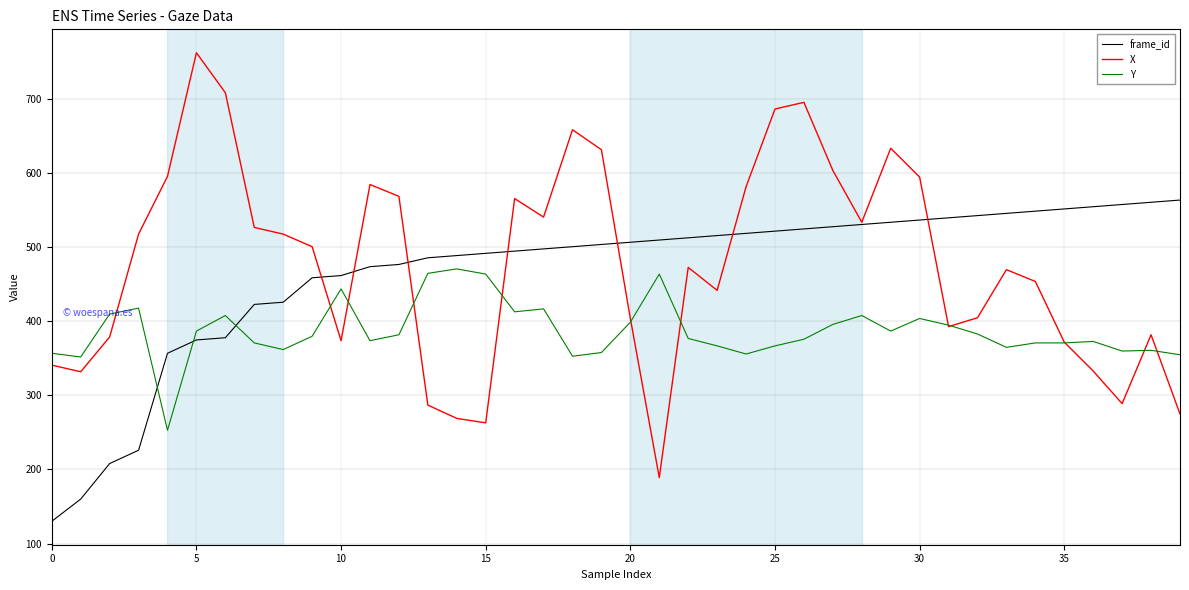

What is the smallest value displayed?

130